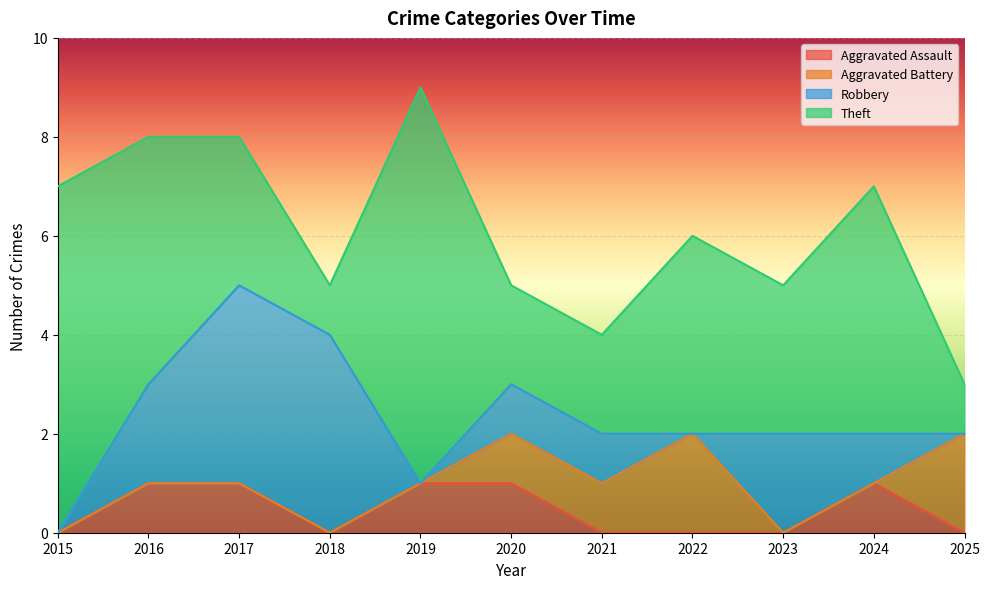

Which series has the largest total across all categories?

Theft